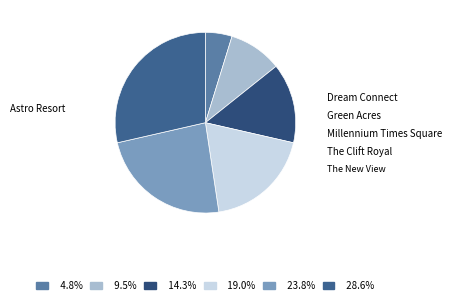

To the nearest percent, what is the average slice percentage?

17%